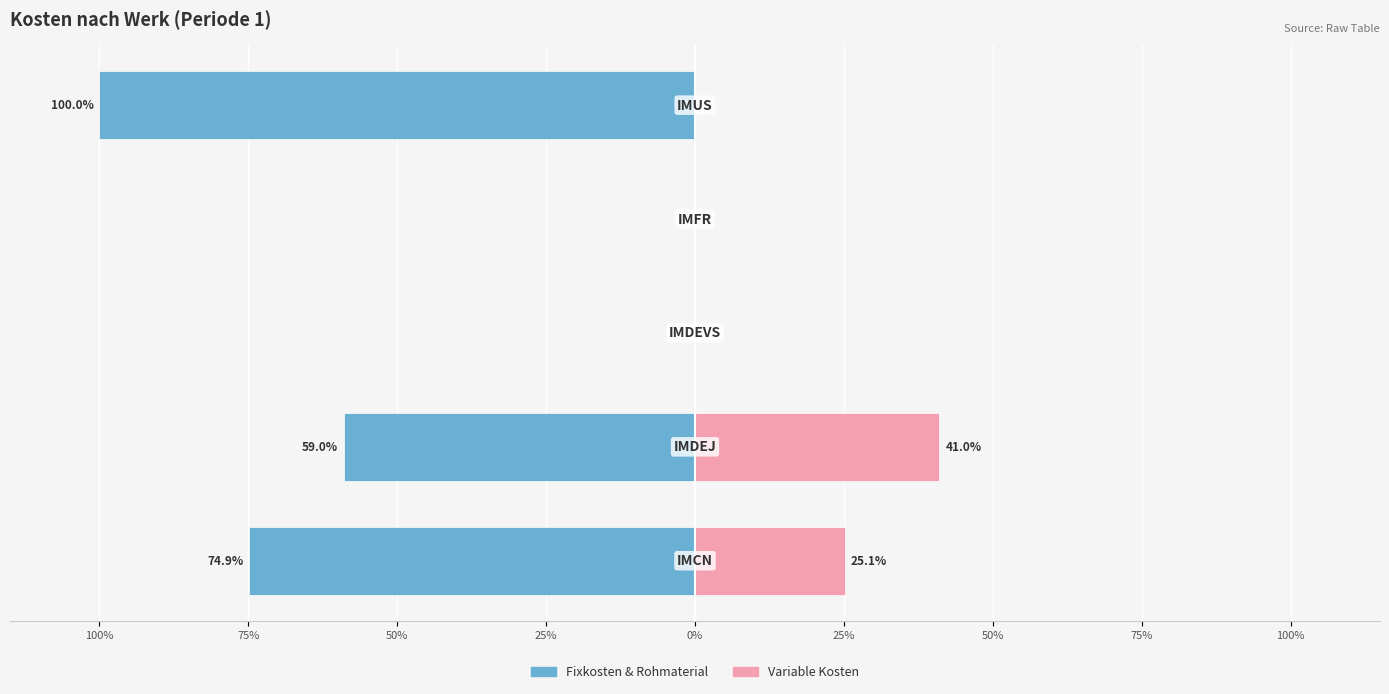

How many values in Variable Kosten (rechts) are above zero?

2